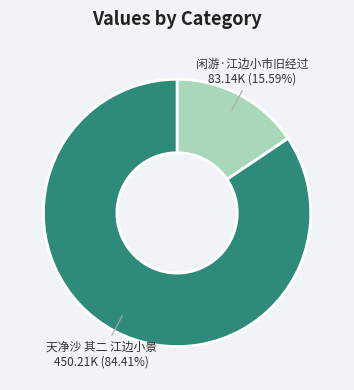

Rank the categories by value from lowest to highest.

闲游·江边小市旧经过, 天净沙 其二 江边小景